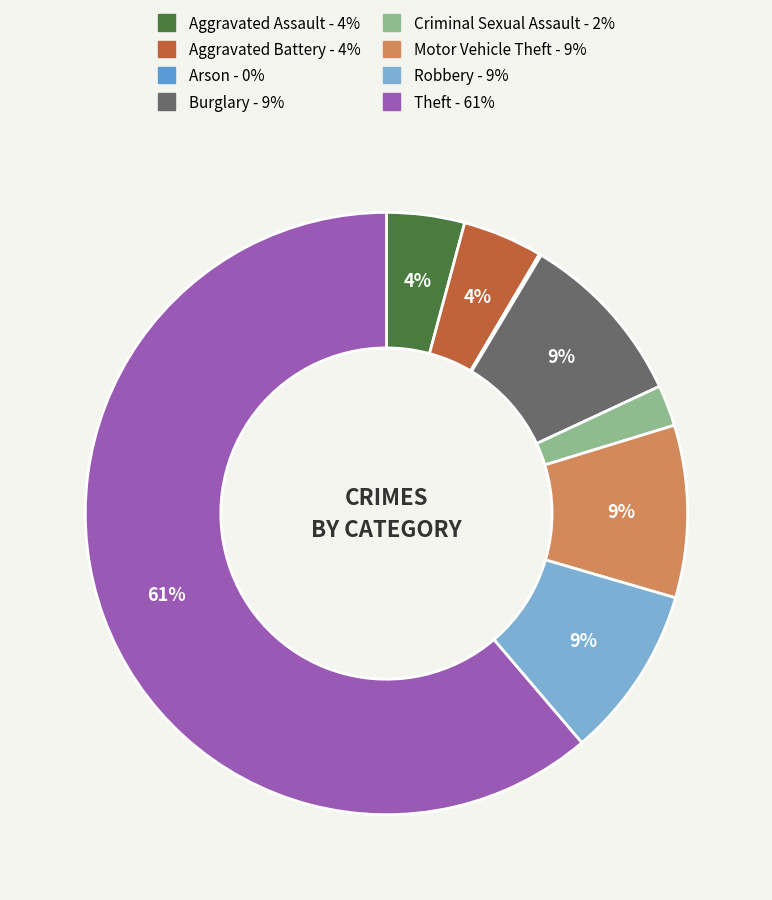

Which category has the biggest portion of the pie?

Theft